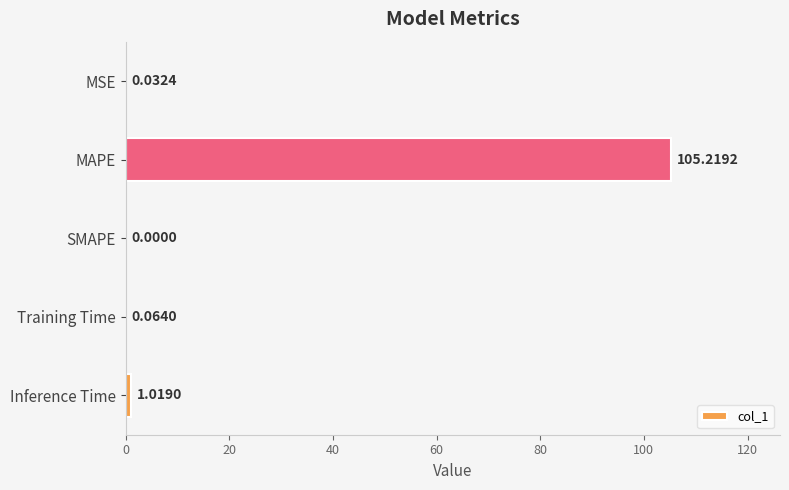

What is the sum of the values at Training Time and Inference Time?

1.1